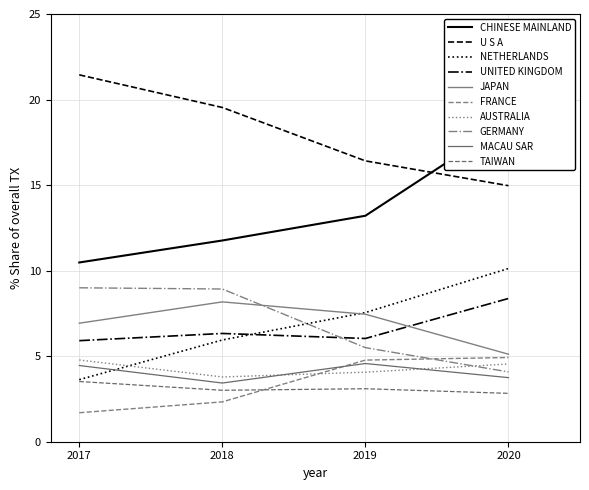

Where does the 201812_% Share series first go above 6?

CHINESE MAINLAND